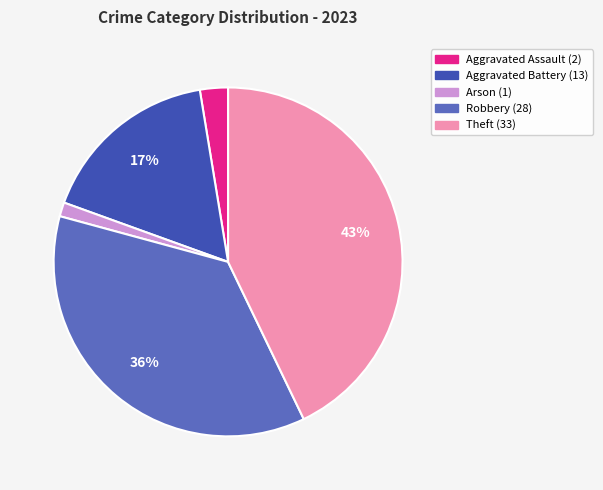

Is there a majority slice in this chart?

No